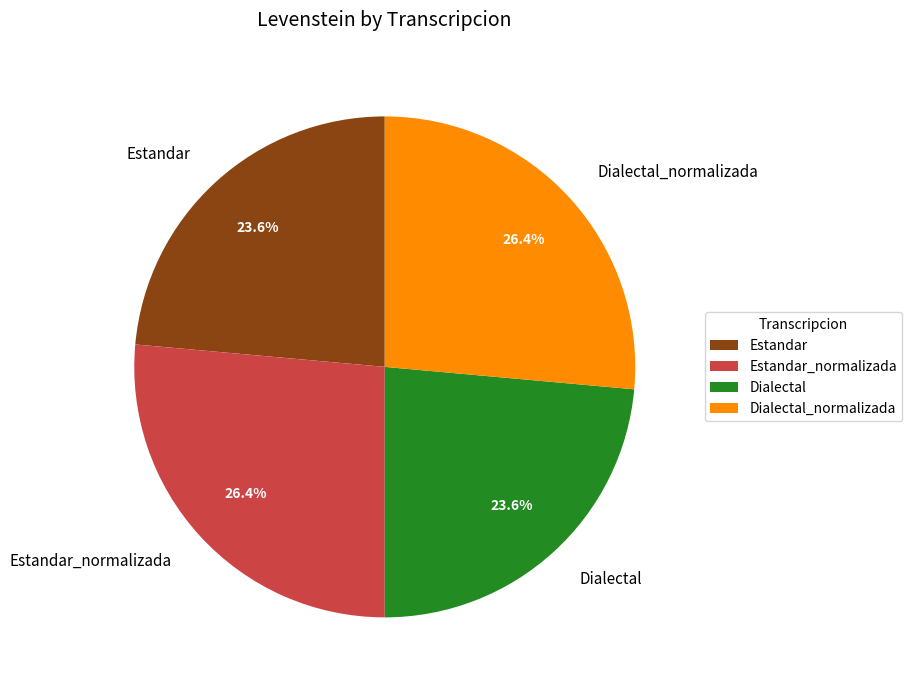

Count the number of slices in the pie.

4